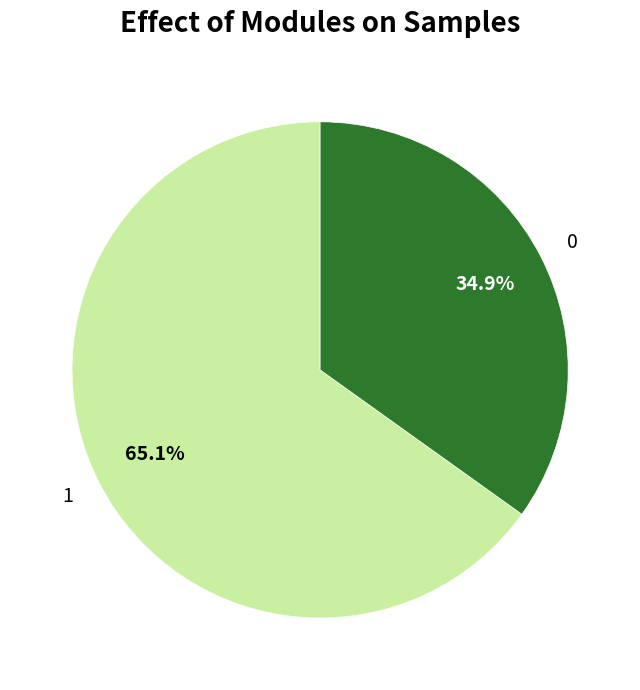

What is the total percentage of 1 and 0?

100.0%